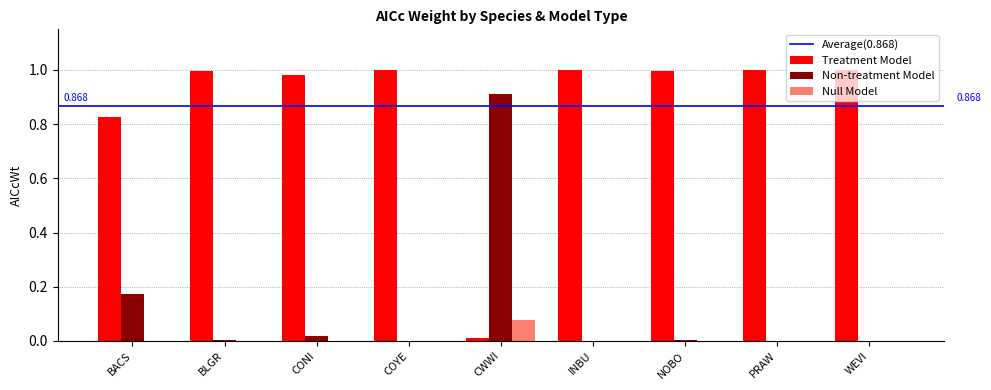

Is the value of Null Model at INBU greater than the value of Non-treatment Model at CWWI?

No